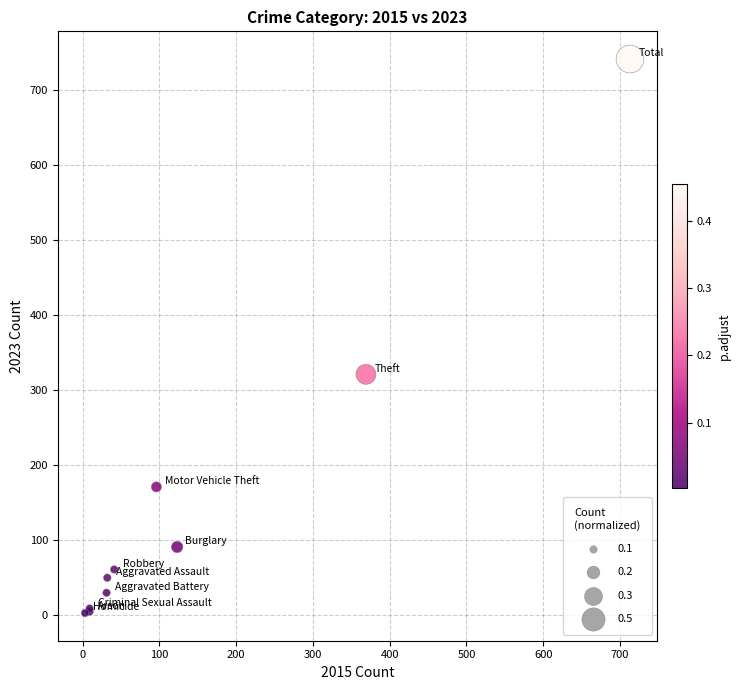

What Y value in the scatter plot is closest to 372?

321